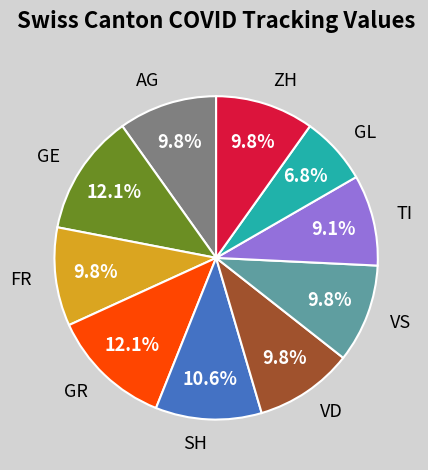

Which slice is the smallest?

GL